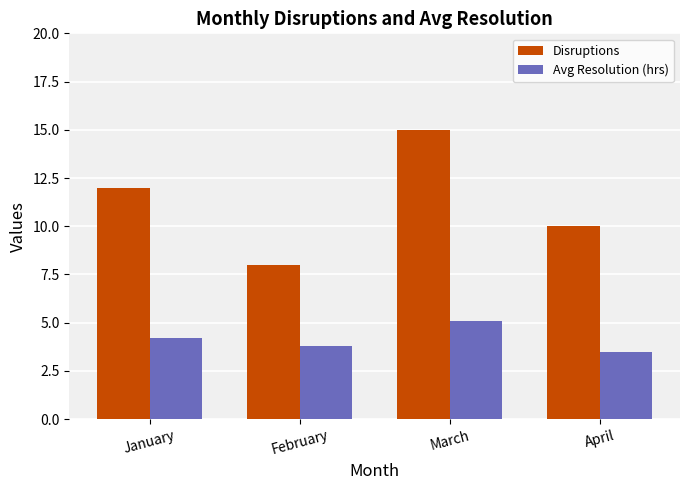

Reading left to right, what are all the values shown in this chart?

Disruptions: 12.0	8.0	15.0	10.0
Avg Resolution (hrs): 4.2	3.8	5.1	3.5